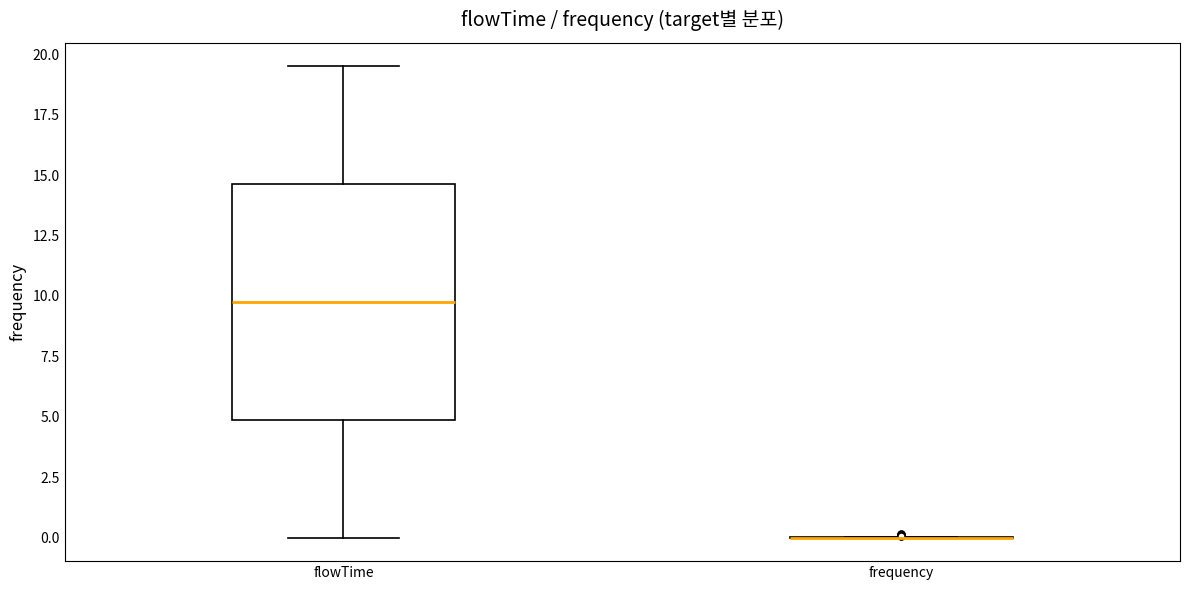

Reading left to right, read every box against the y-axis: the position of its median line, the range the box covers, and the ends of its whiskers. The values are not printed on the chart, so give them approximately, as read against the axis.

flowTime: median 10.0, box 5.0 to 14.5, whiskers 0.0 to 19.5
frequency: box collapsed to a line at 0.0, whiskers 0.0 to 0.0